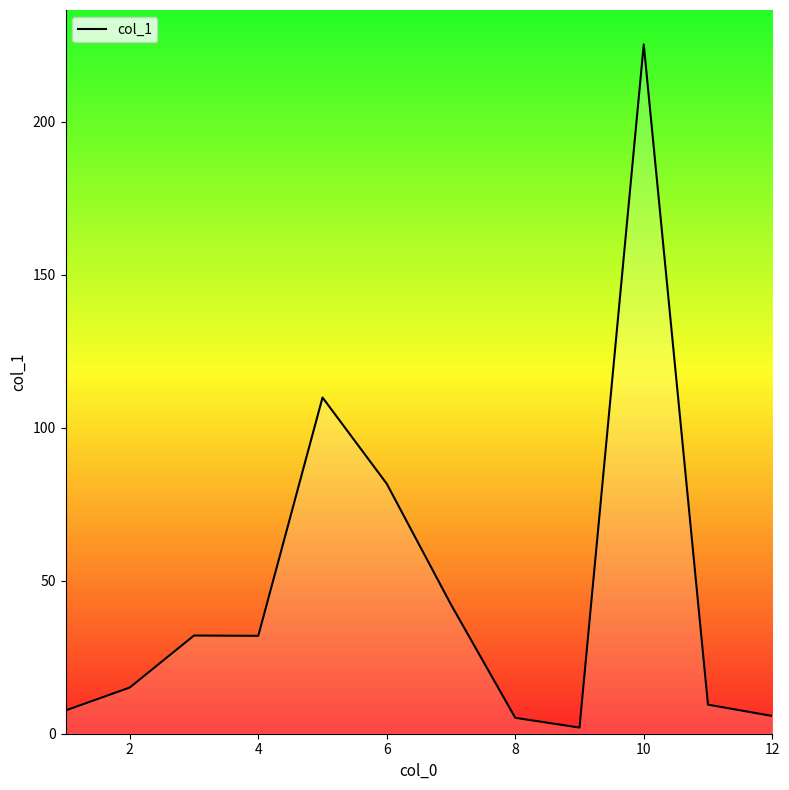

What is the greatest value displayed?

225.3